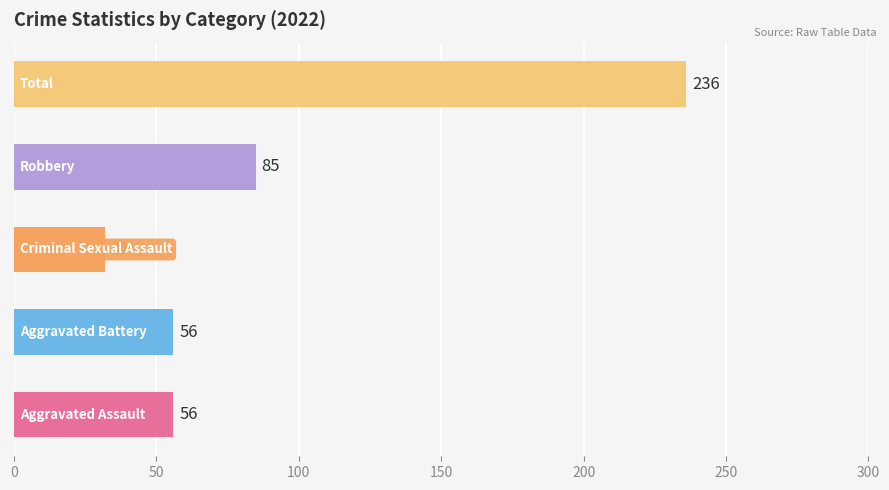

What is the minimum value shown in the chart?

32